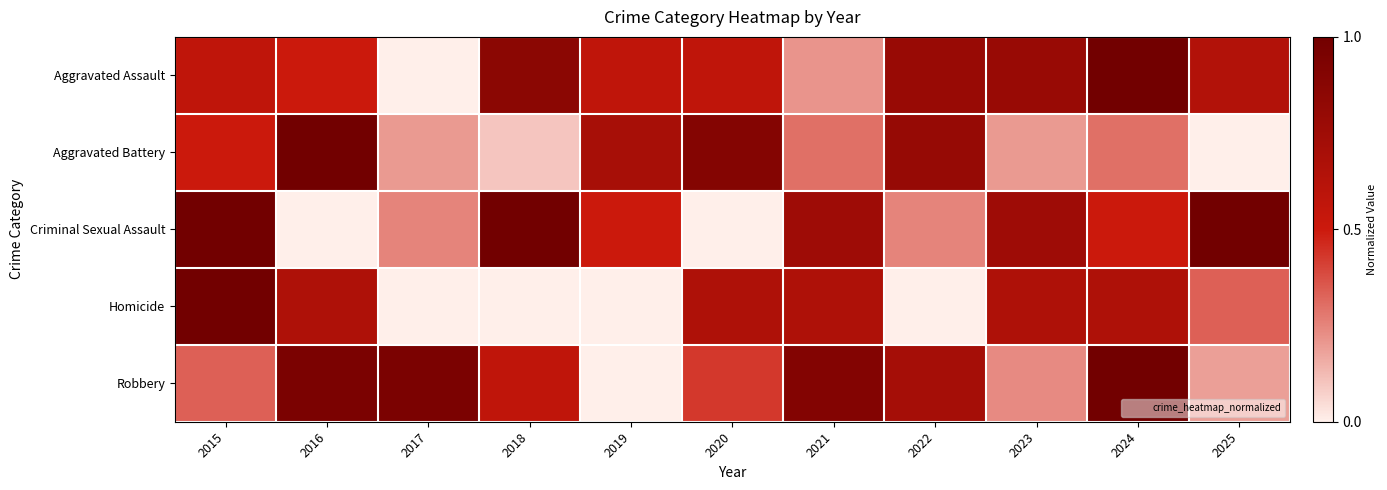

Count the number of categories in the chart.

11